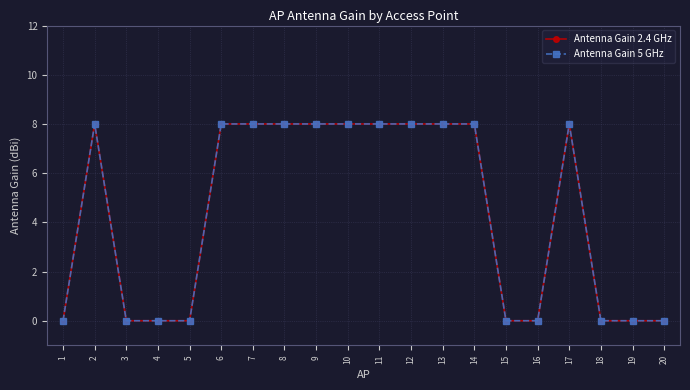

Is it true that Antenna Gain 5 GHz equals 11 at 6?

False